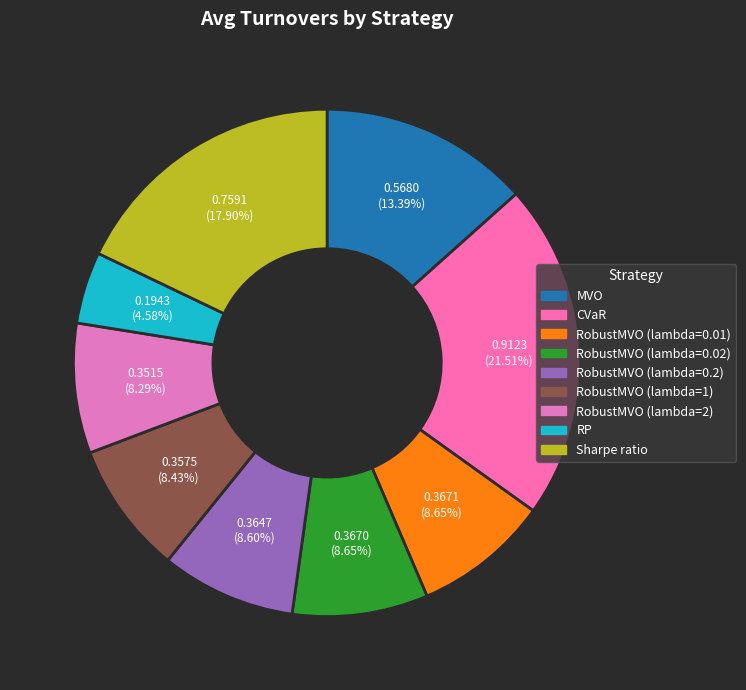

Is there a majority slice in this chart?

No